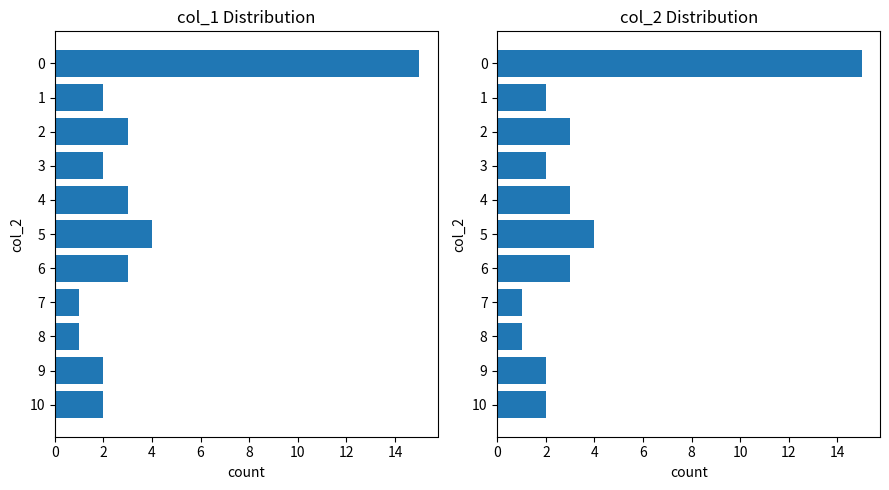

How many categories are shown in the chart?

11